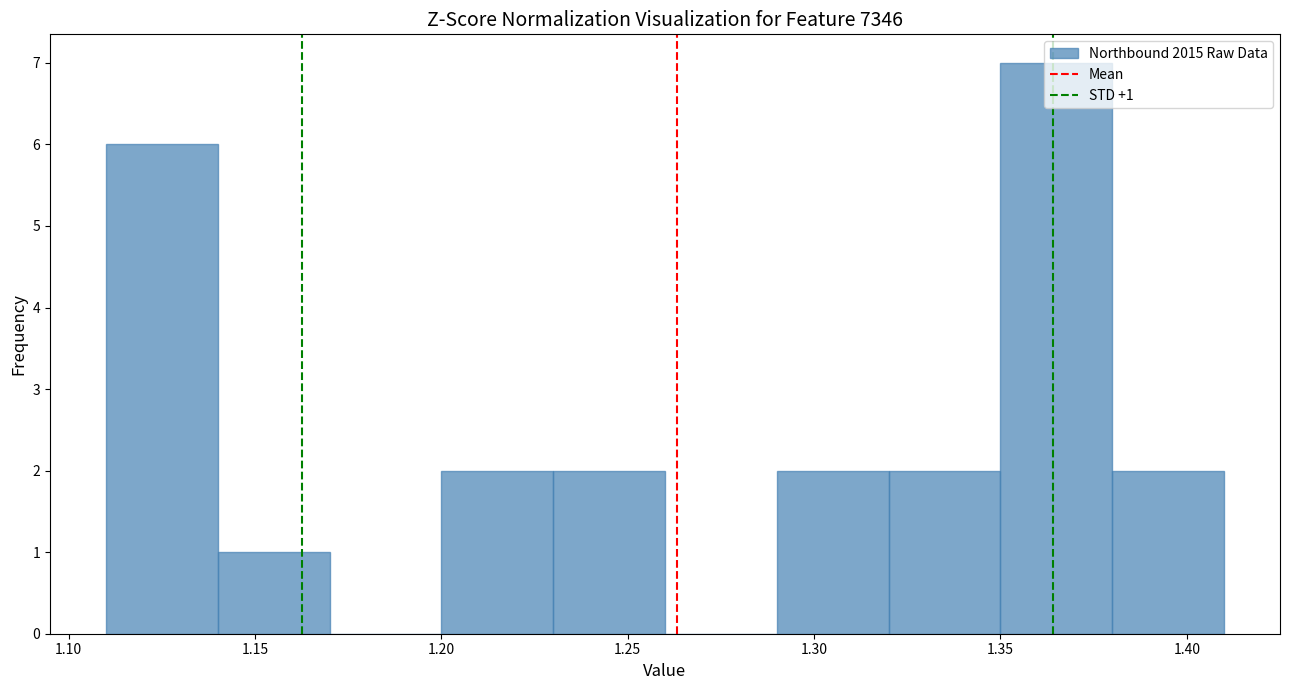

Over which range of the x-axis is the bar tallest?

1.35 to 1.38